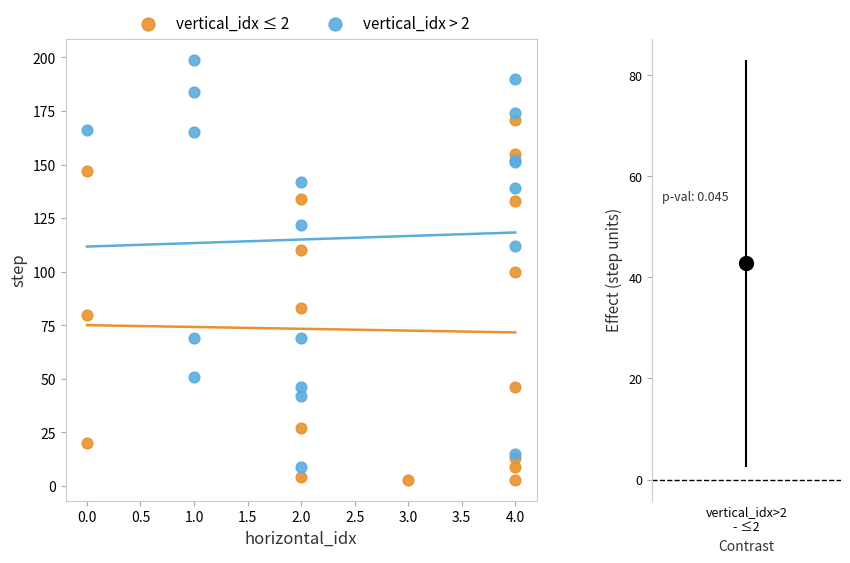

Which series has the widest spread of Y values?

vertical_idx > 2